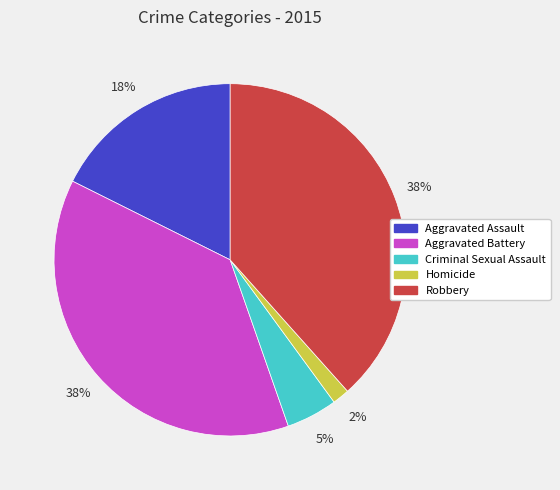

Do Robbery and Aggravated Assault together represent more than half of the pie?

Yes